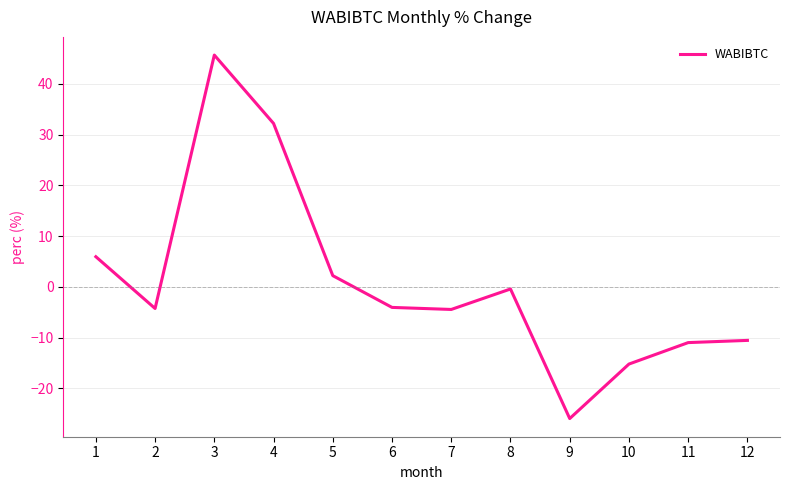

What is the change in value from 9 to 11?

+15.0